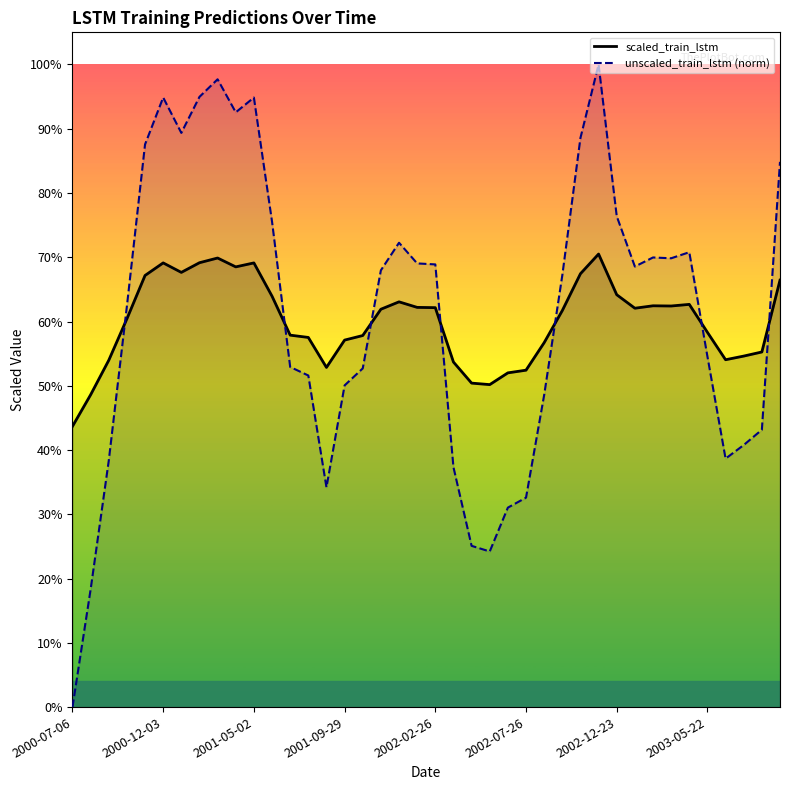

After their last crossing, which series has the higher values: scaled_train_lstm or unscaled_train_lstm (norm)?

unscaled_train_lstm (norm)